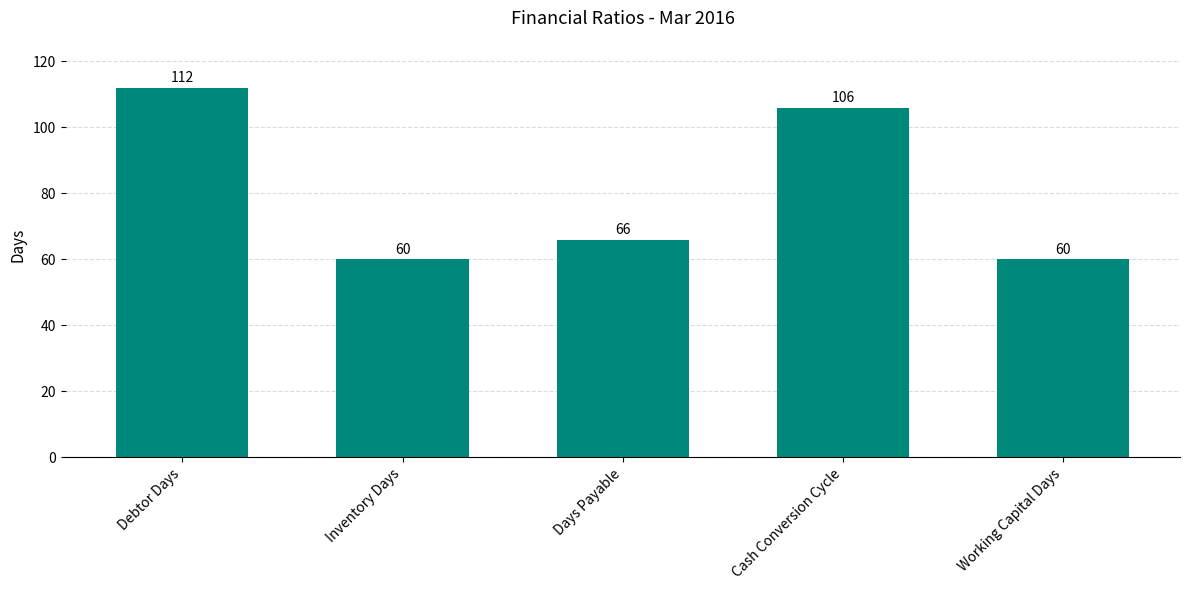

The chart shows a value of 90 at Working Capital Days. True or false?

False